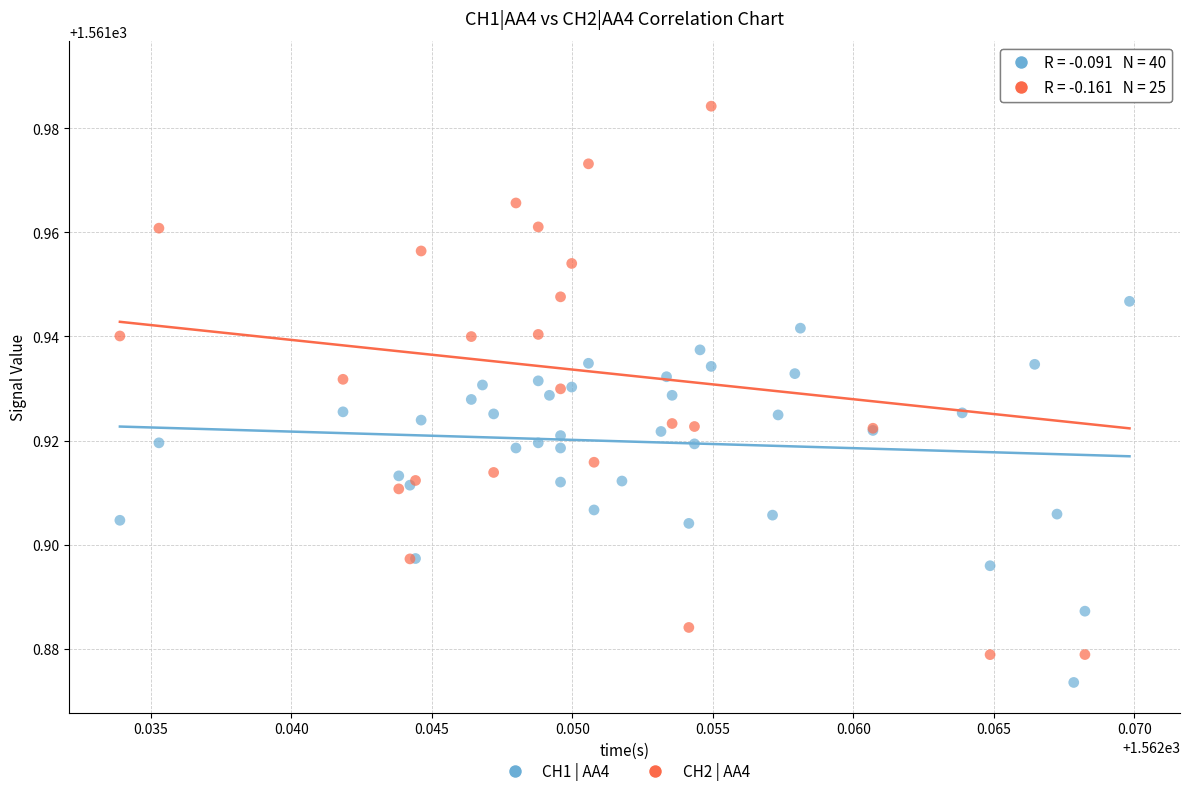

Which series has the largest Y range (max minus min)?

CH2 | AA4